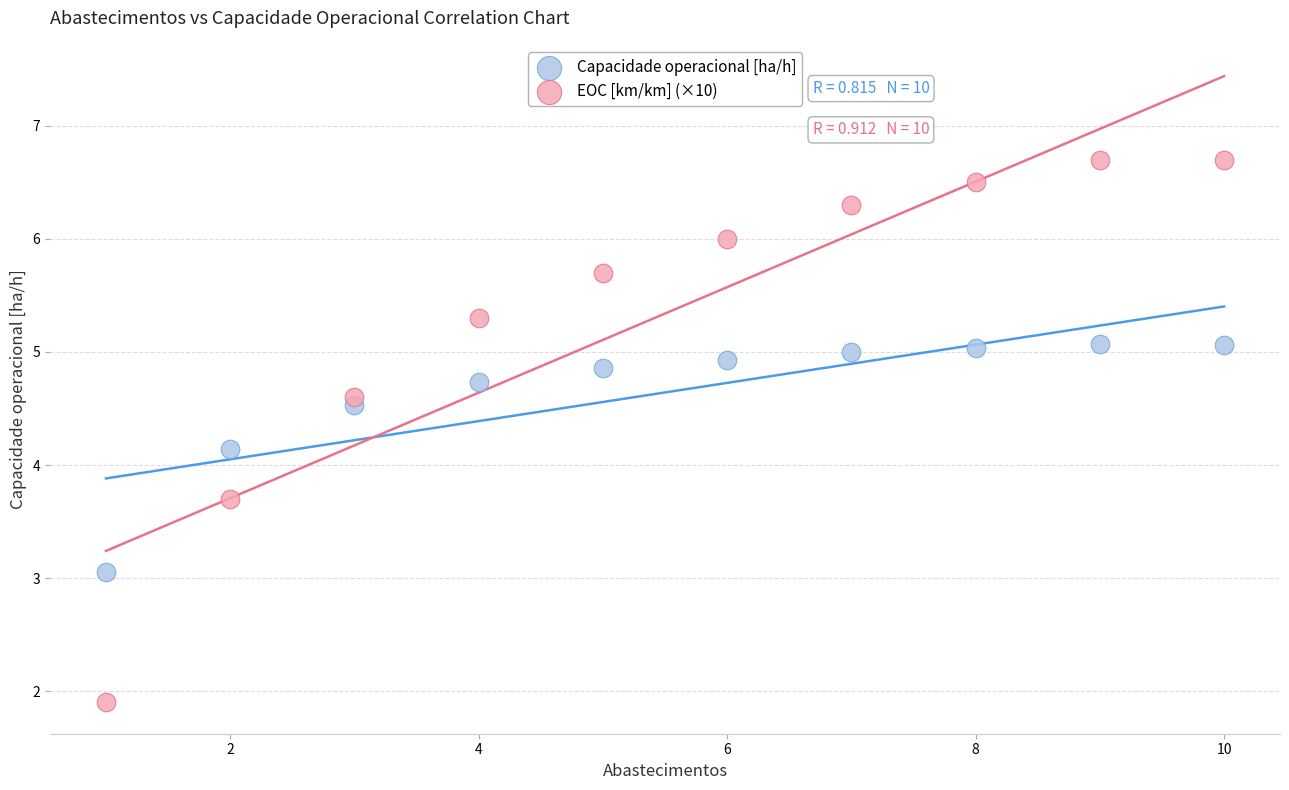

What is the X range (max minus min) for the scatter plot?

9.0